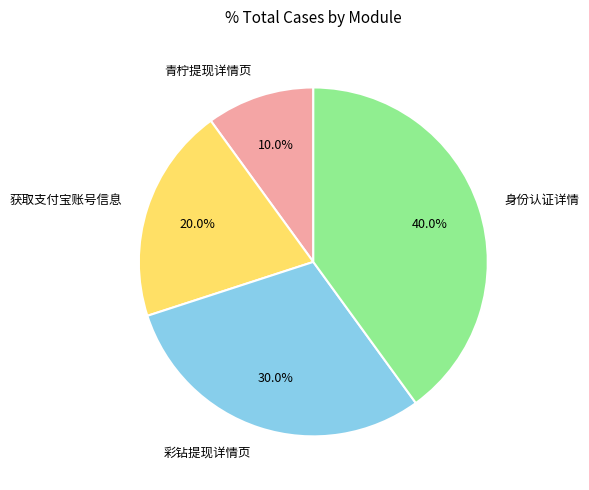

Does any single category account for the majority?

No